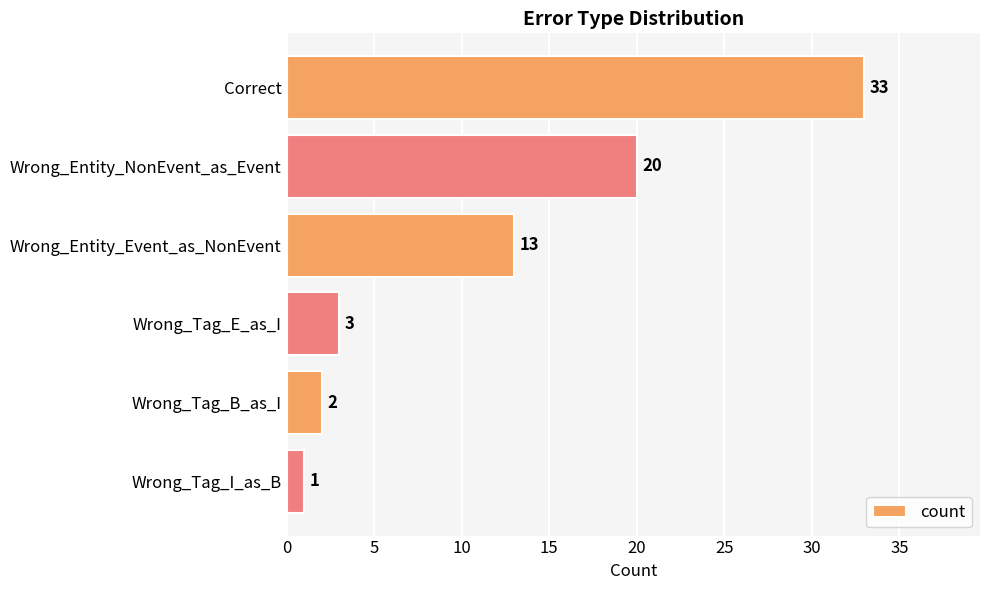

List the labels in order of value, largest first.

Correct, Wrong_Entity_NonEvent_as_Event, Wrong_Entity_Event_as_NonEvent, Wrong_Tag_E_as_I, Wrong_Tag_B_as_I, Wrong_Tag_I_as_B